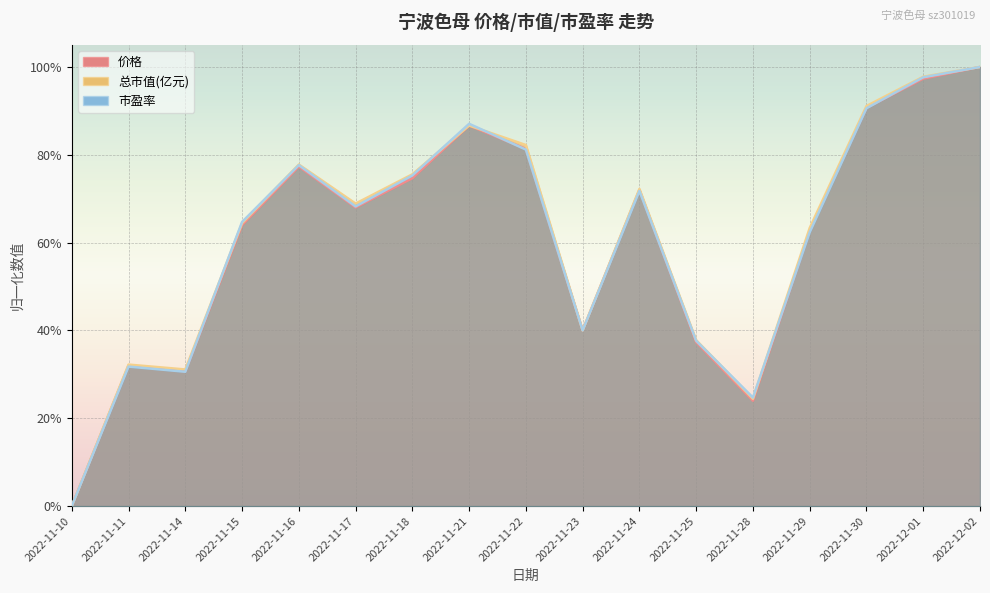

At which category does 市盈率 reach its first local valley?

2022-11-14